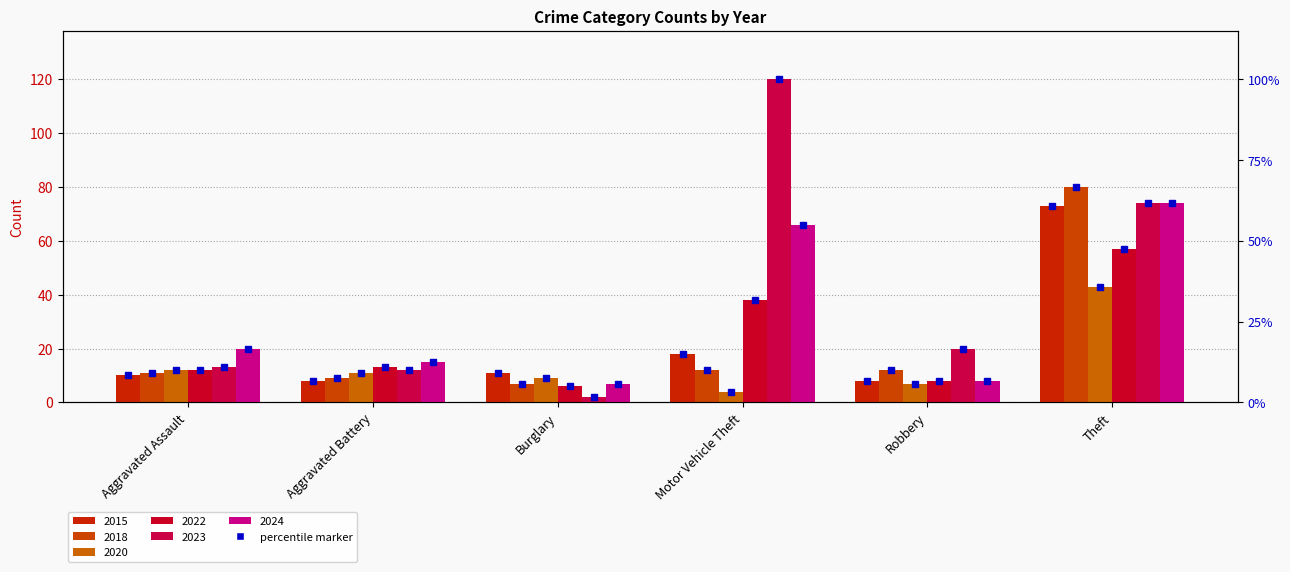

Which has a higher value, Theft or Motor Vehicle Theft?

Theft